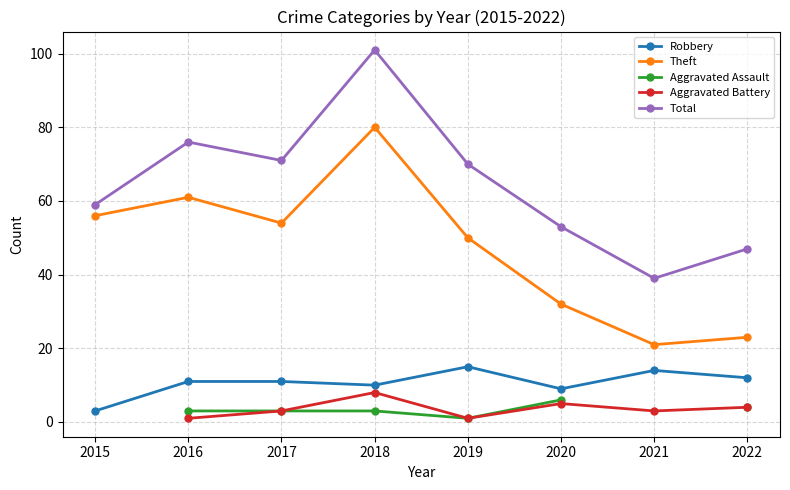

Does the chart have visible grid lines?

Yes